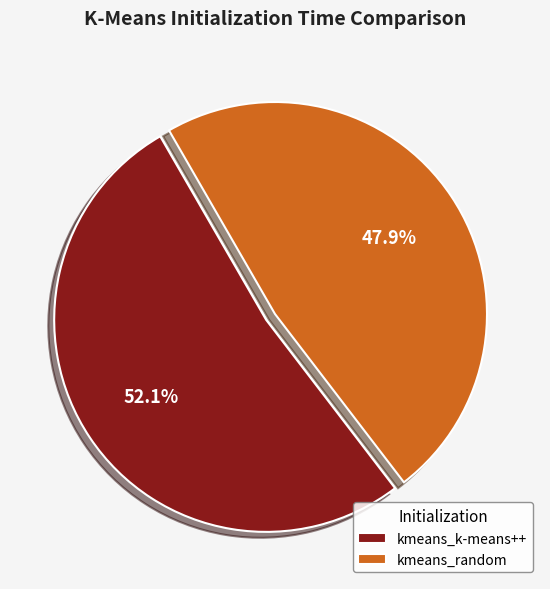

Which category has the biggest portion of the pie?

kmeans_k-means++